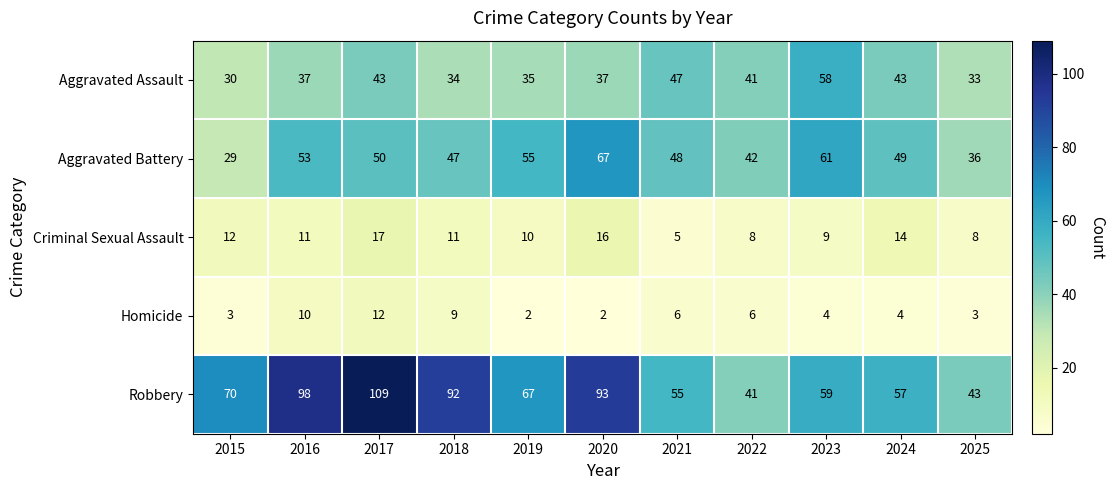

Rank the series by their maximum value, from highest to lowest.

Robbery, Aggravated Battery, Aggravated Assault, Criminal Sexual Assault, Homicide